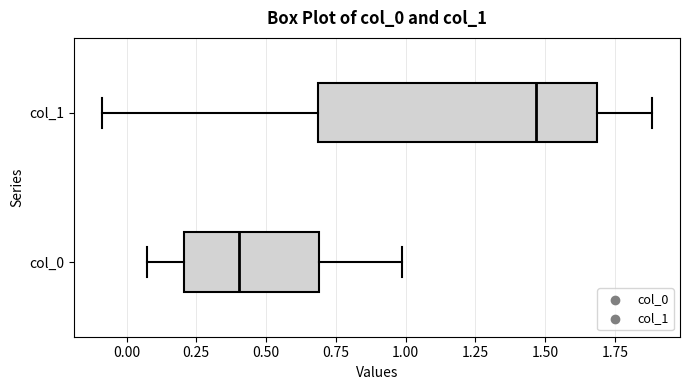

Reading bottom to top, transcribe this box plot: for each box, give where its median line is, the range the box spans, and where its two whiskers end, as read against the x-axis. The values are not printed on the chart, so give them approximately, as read against the axis.

col_0: median 0.40, box 0.20 to 0.70, whiskers 0.05 to 1.00
col_1: median 1.45, box 0.70 to 1.70, whiskers -0.10 to 1.90